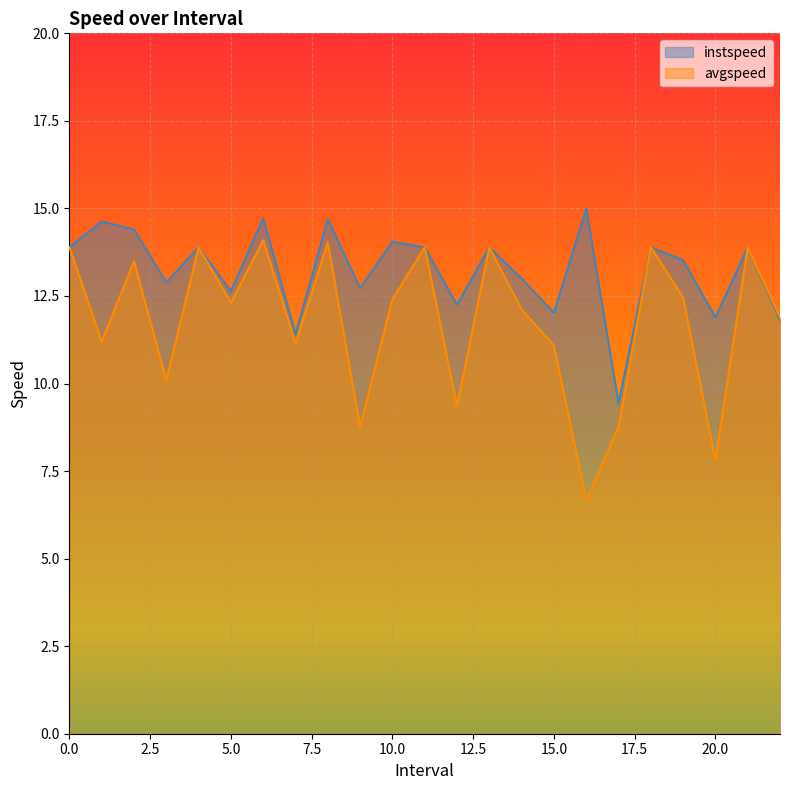

True or false: avgspeed and instspeed cross at least once.

False